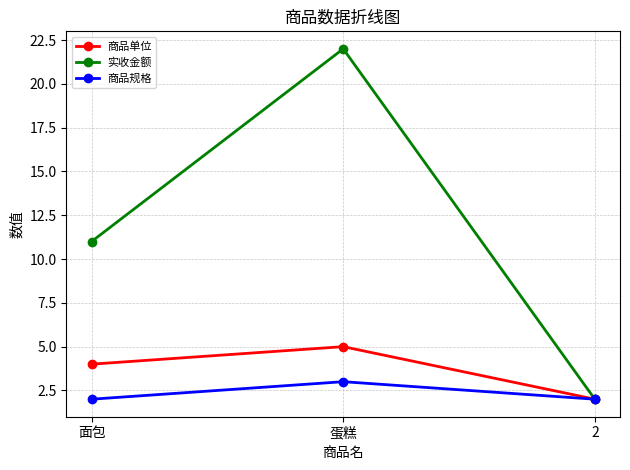

At how many categories does at least one series exceed 5?

2